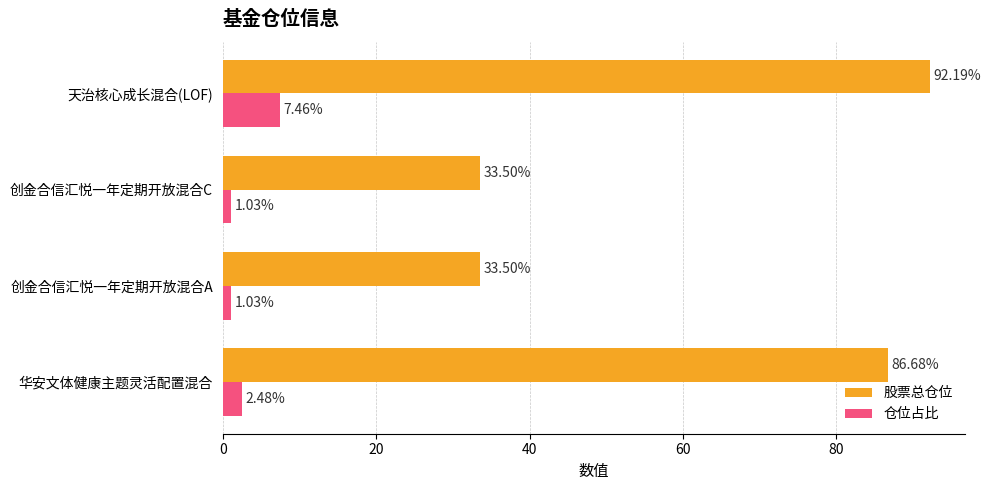

What is the total value across all series at 华安文体健康主题灵活配置混合?

89.2